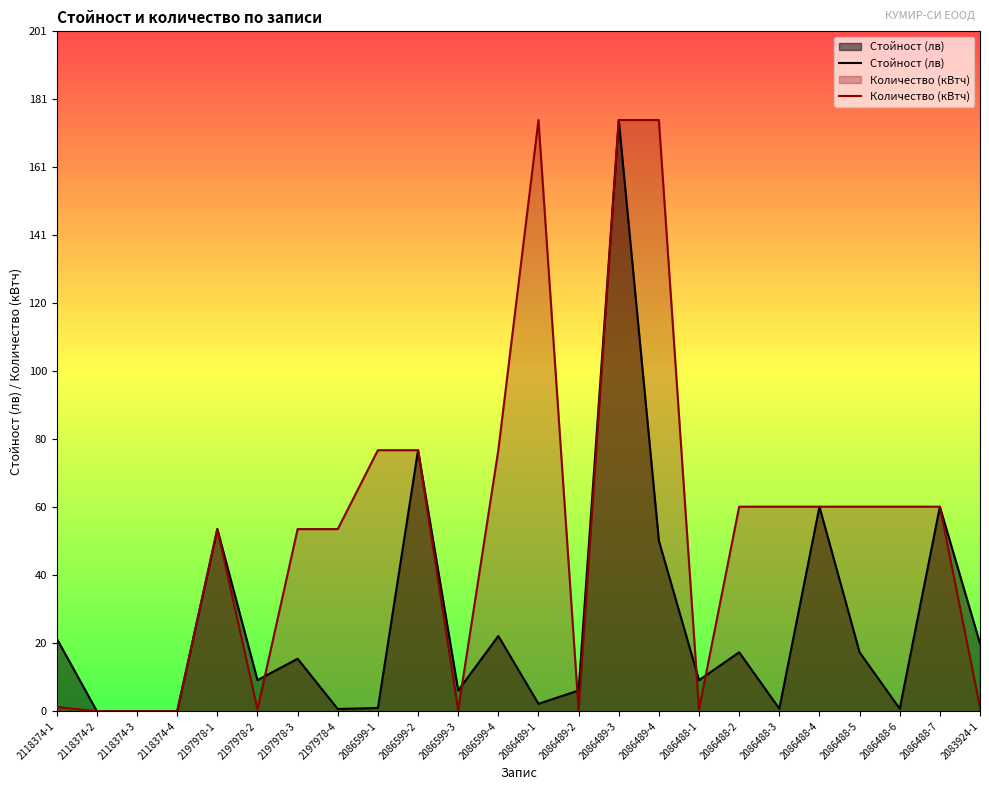

How many data points in Стойност (лв) are less than 15?

12